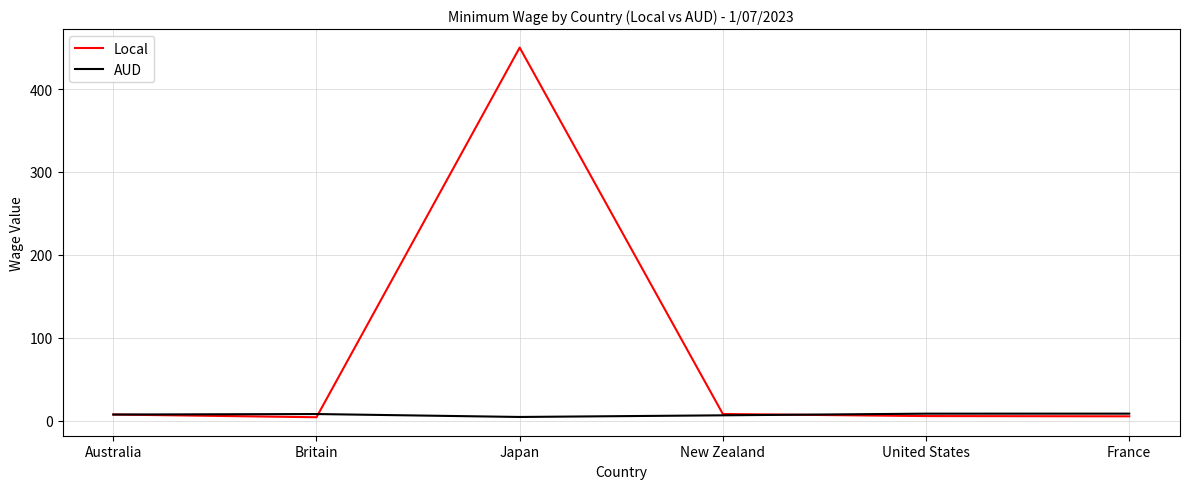

At which category is the sum across all series the highest?

Japan